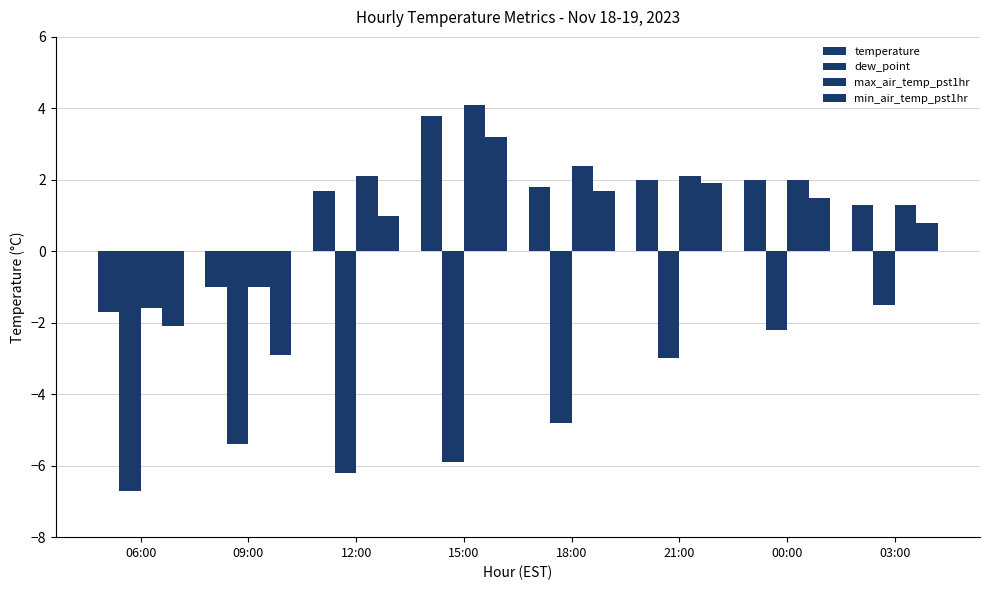

What is the difference between the highest and lowest values at 12:00?

8.3